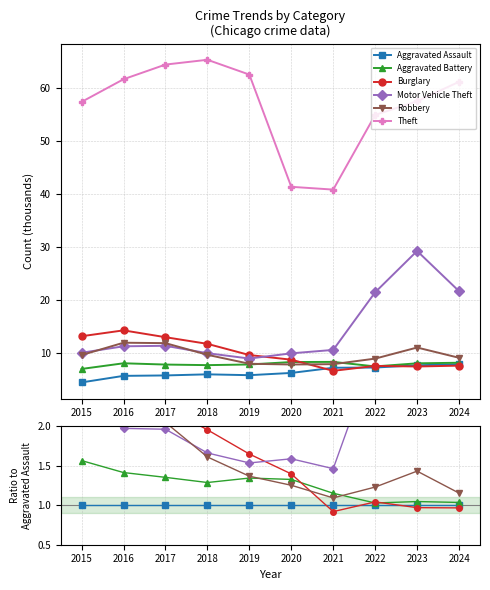

How many times do Motor Vehicle Theft and Burglary cross each other?

1